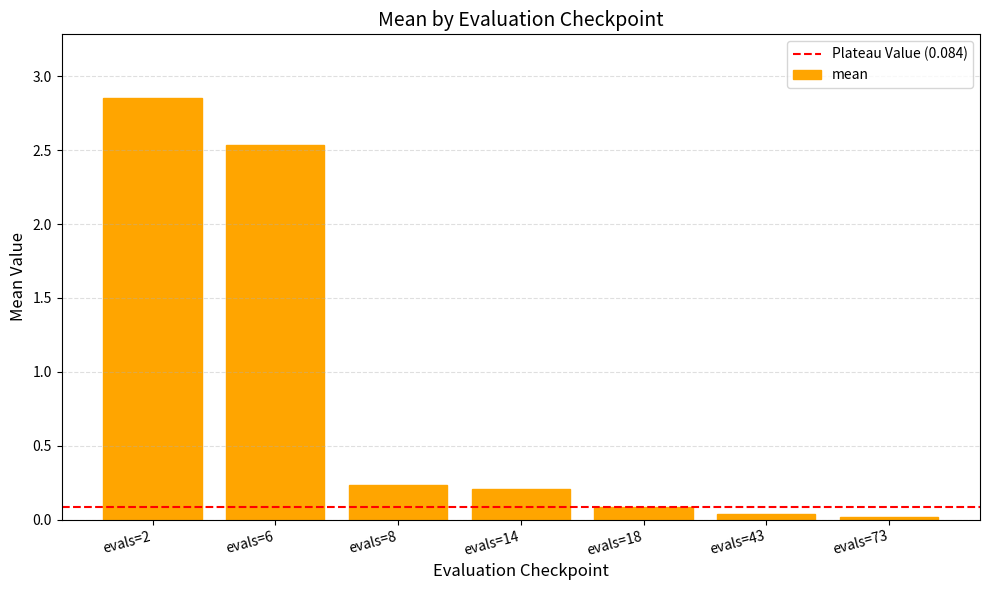

Is it true that the value at evals=8 is 0.2?

True